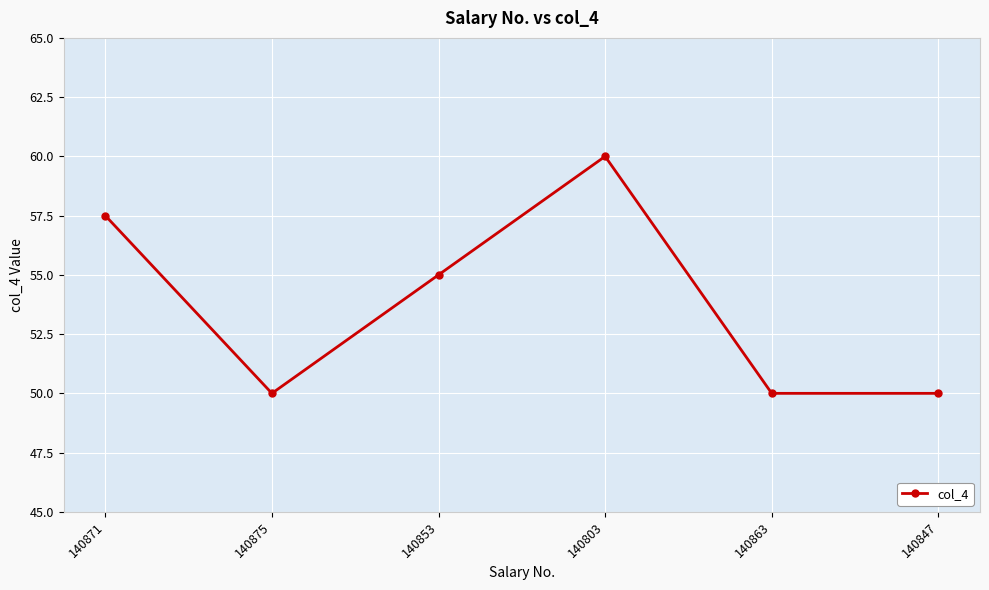

Reading left to right, list all the values displayed in this chart.

57.5	50.0	55.0	60.0	50.0	50.0